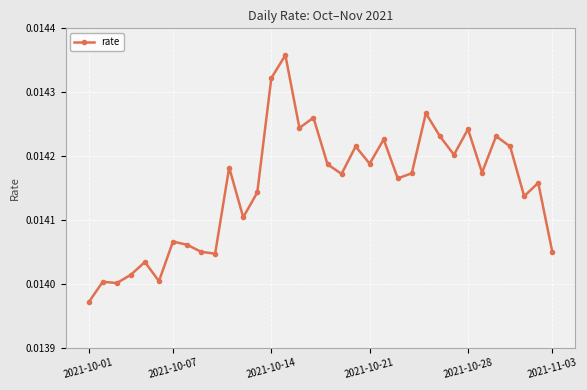

How many values are between 0 and 1?

34